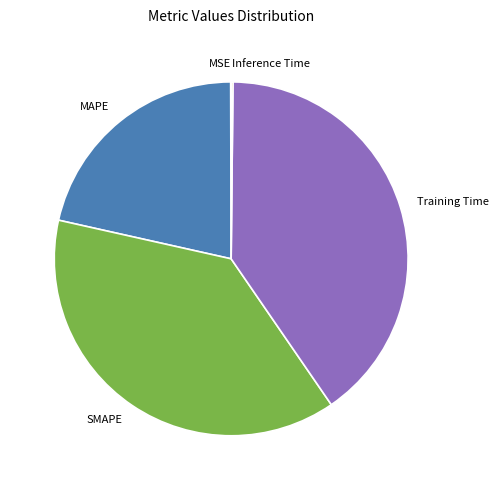

Which category has the biggest portion of the pie?

Training Time